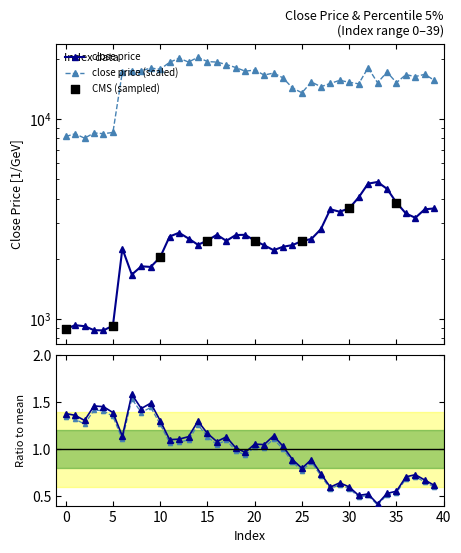

At which category is the sum across all series the highest?

33